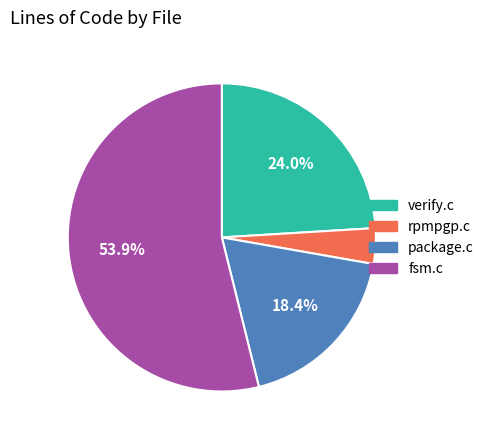

What is the largest slice in the pie chart?

fsm.c